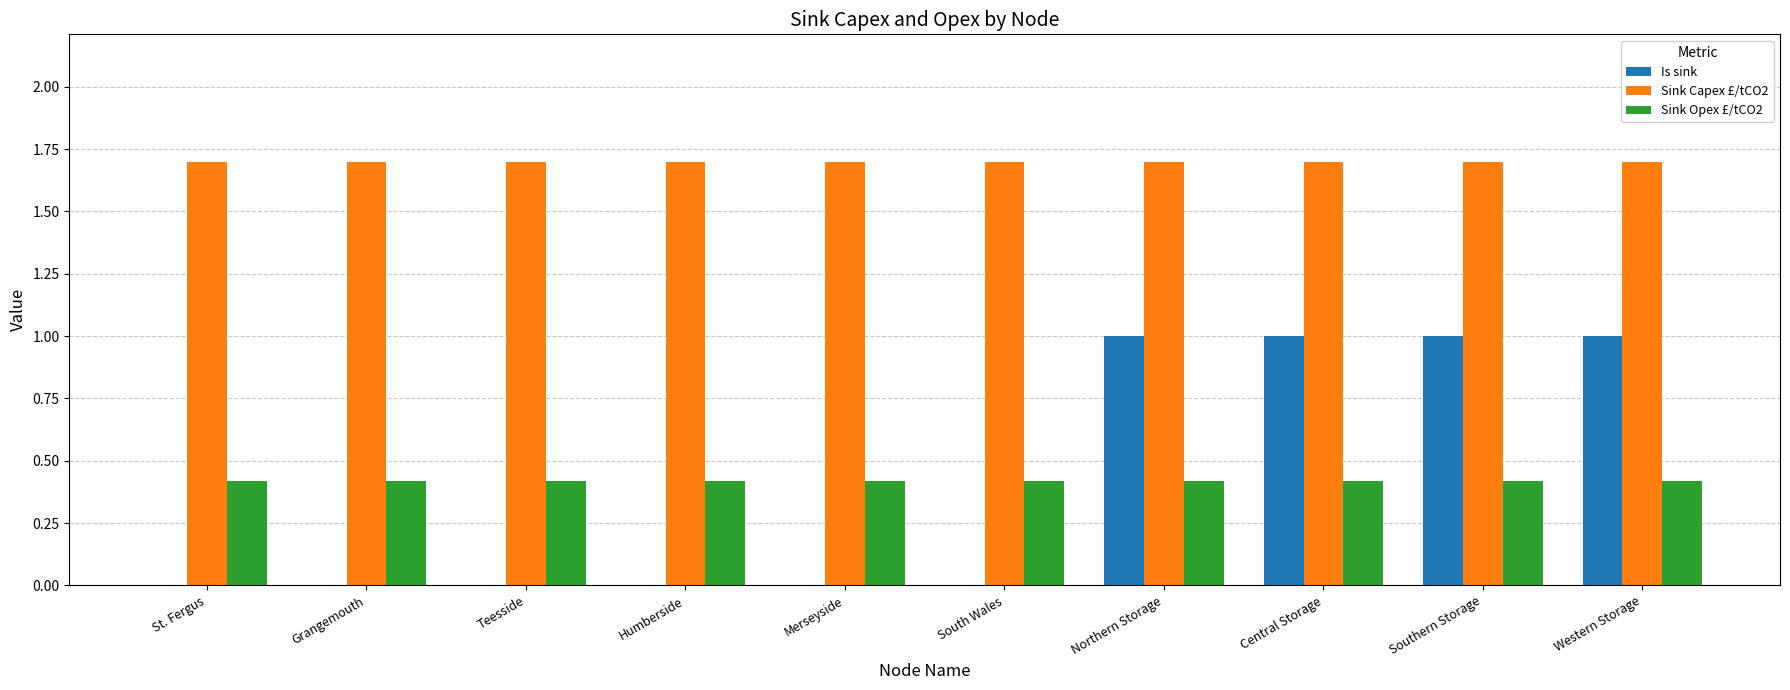

What is the sum of the Sink Capex £/tCO2 values at Northern Storage and Southern Storage?

3.4